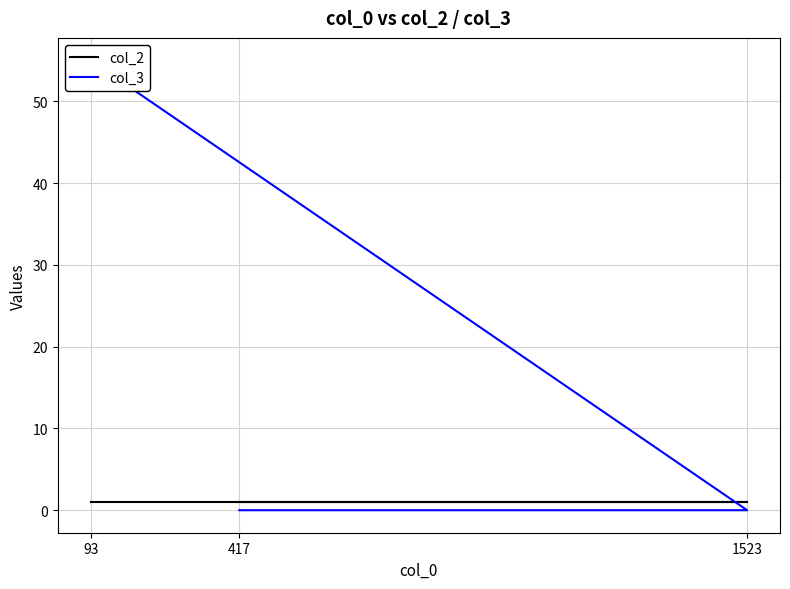

At 417, list the series in order from largest to smallest.

col_2, col_3